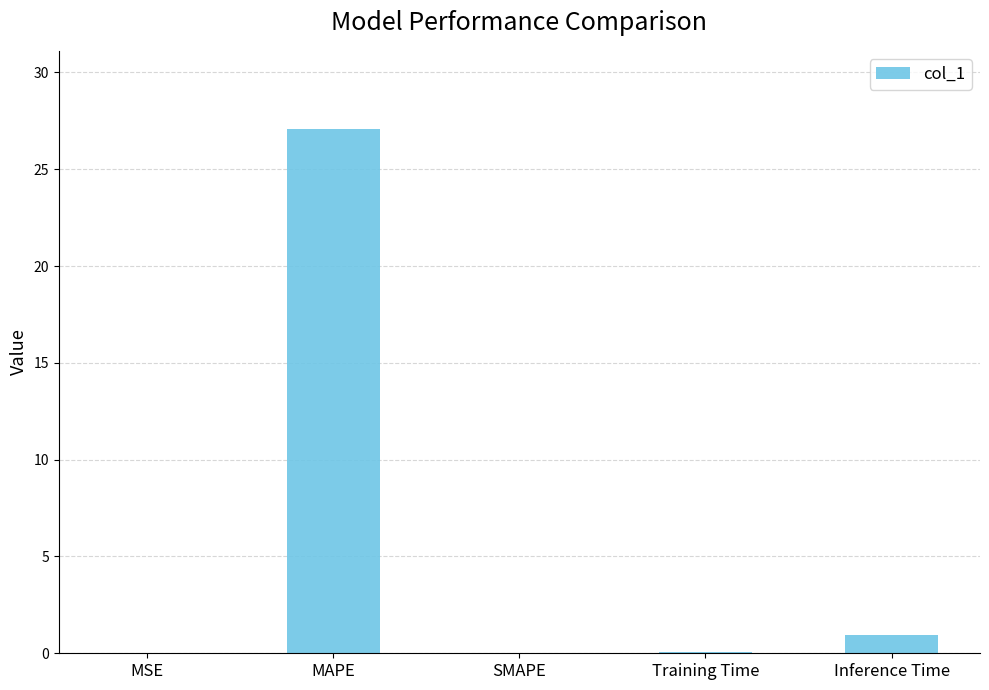

How many categories are shown in the chart?

5